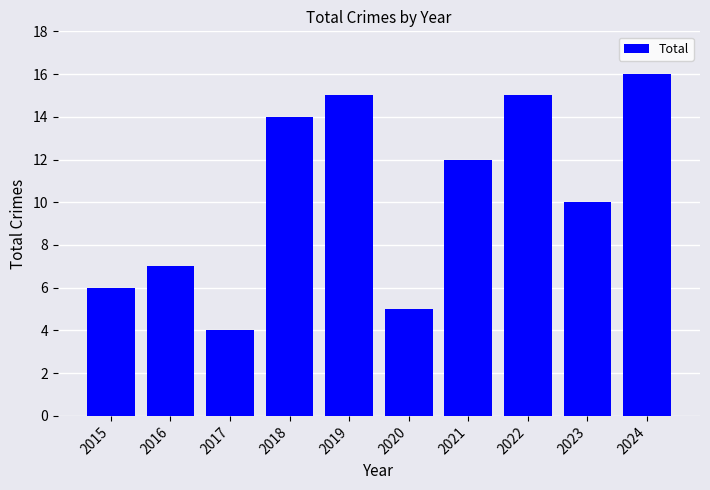

Reading left to right, extract all data points from this chart.

6	7	4	14	15	5	12	15	10	16